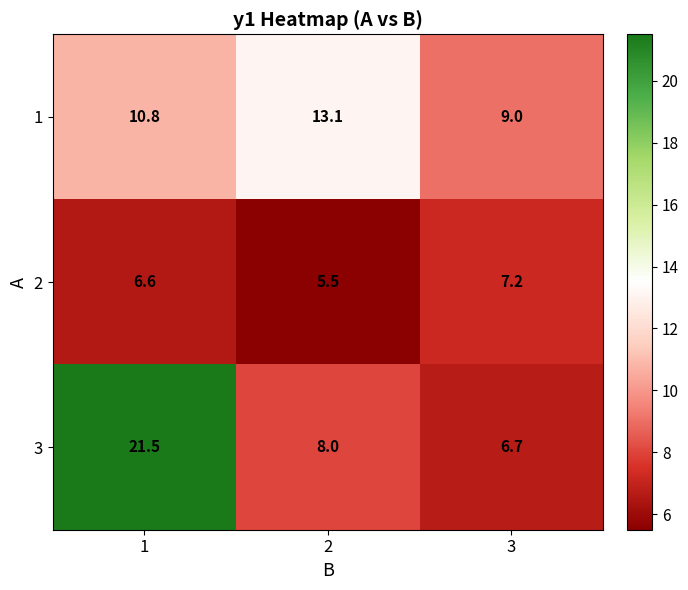

What is the total value across all series at 3?

22.9